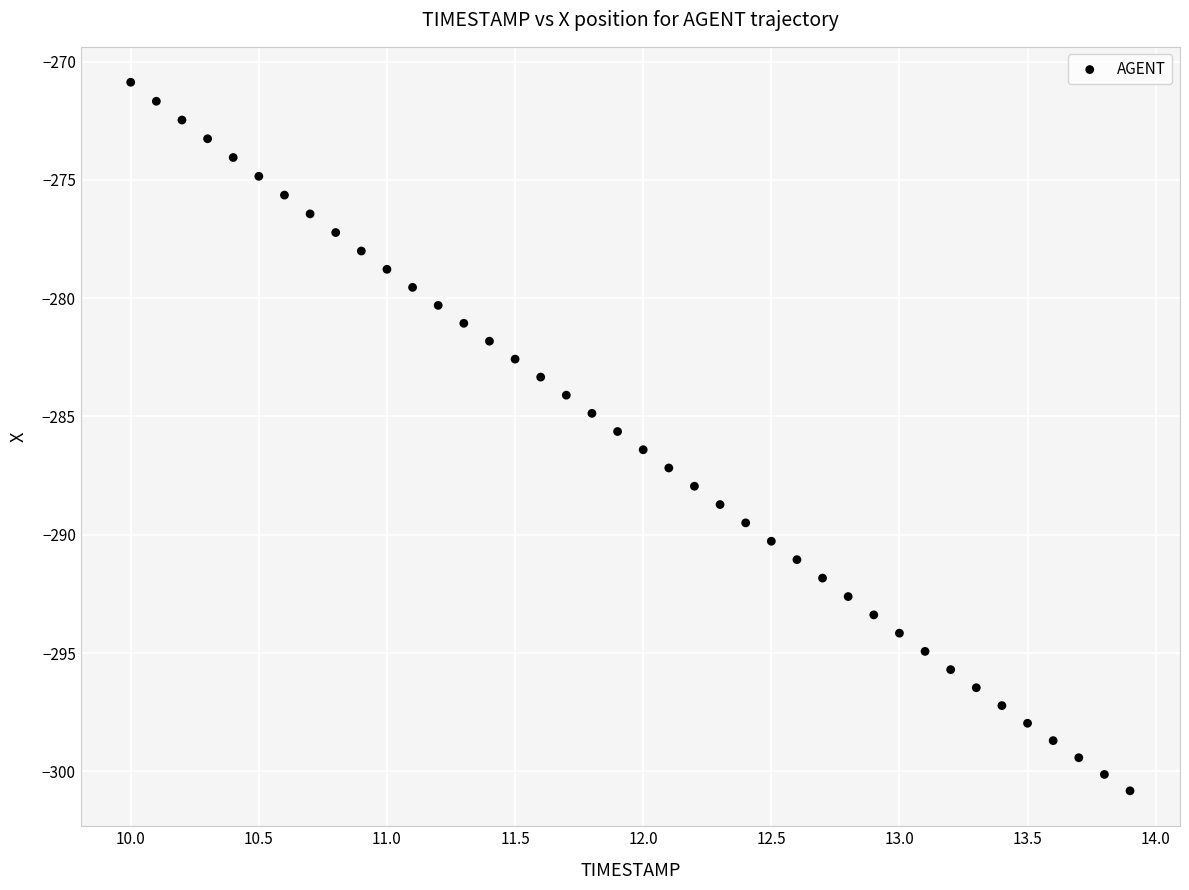

What is the range of X values (max minus min)?

3.9